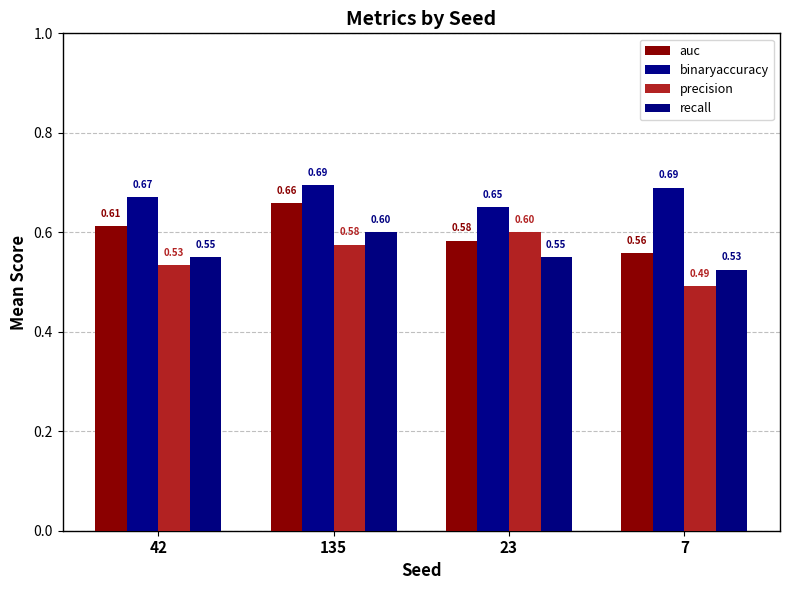

Is the value of binaryaccuracy at 23 greater than the value of auc at 42?

Yes